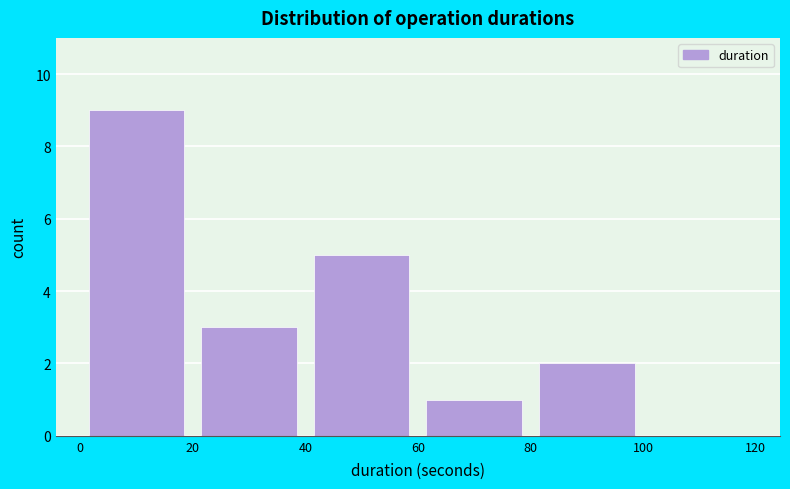

Which range on the x-axis has the tallest bar?

0 to 20